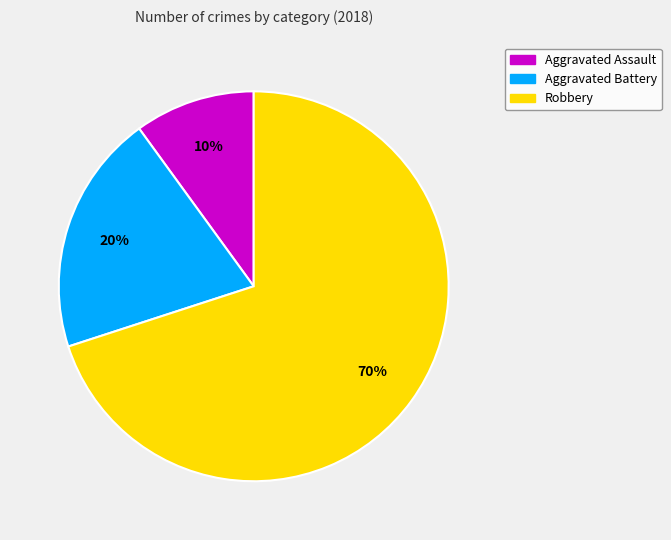

Count the number of slices in the pie.

3